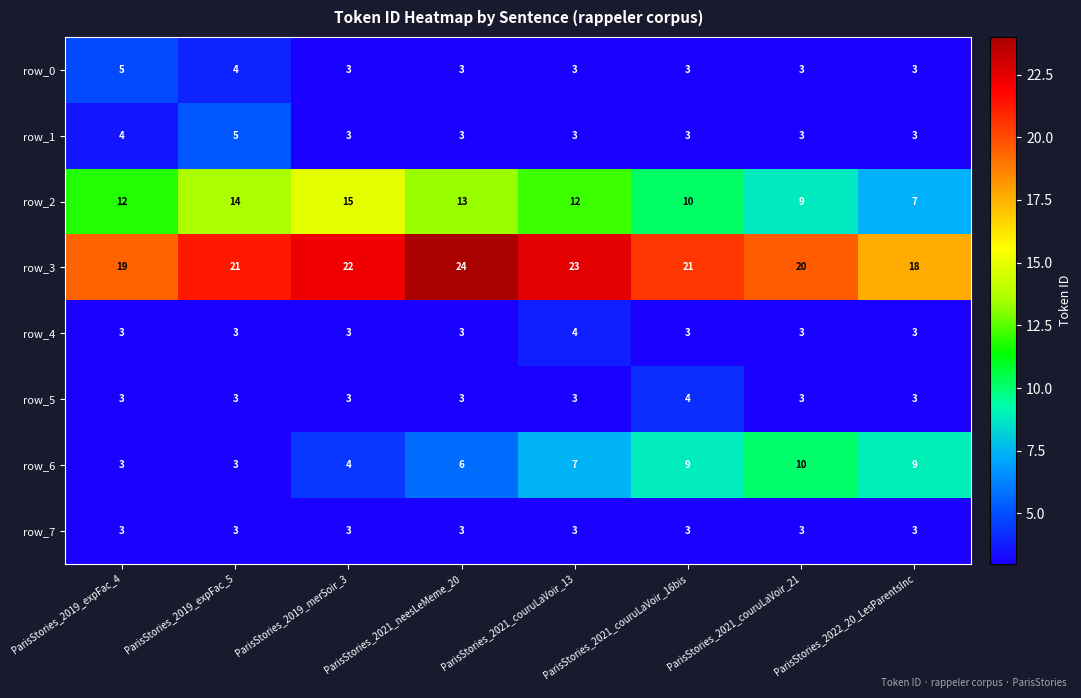

What is the minimum value shown in the chart?

3